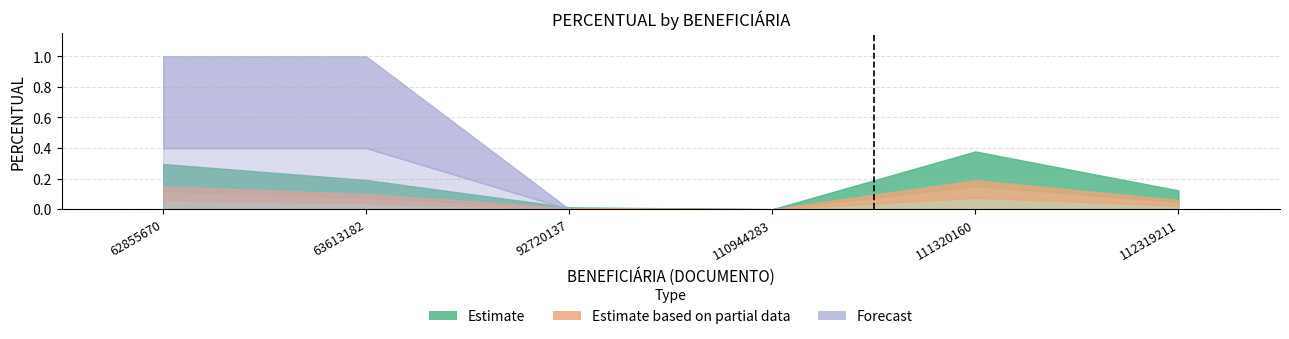

At how many categories does at least one series exceed 0?

5